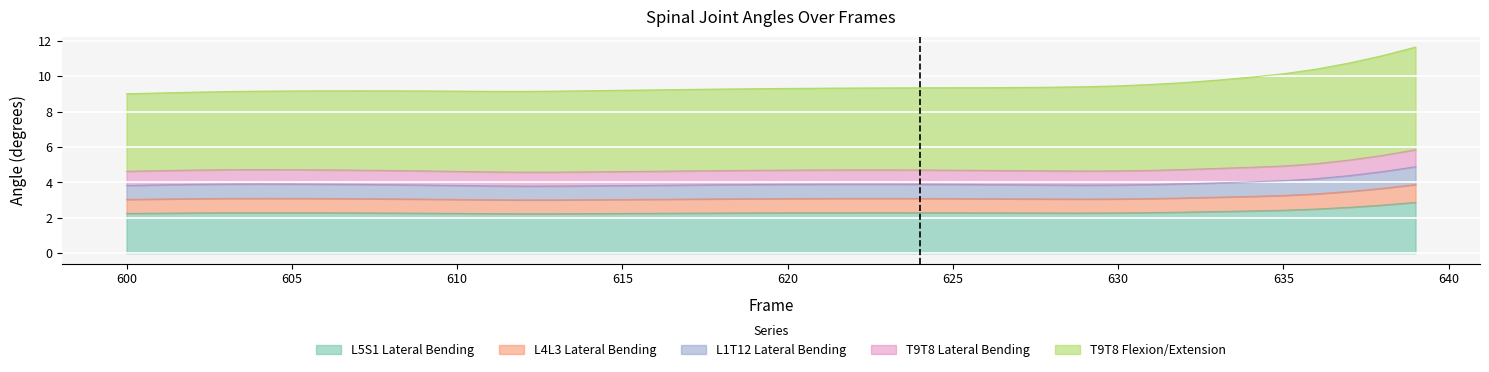

Which category has the lowest value across all series?

612